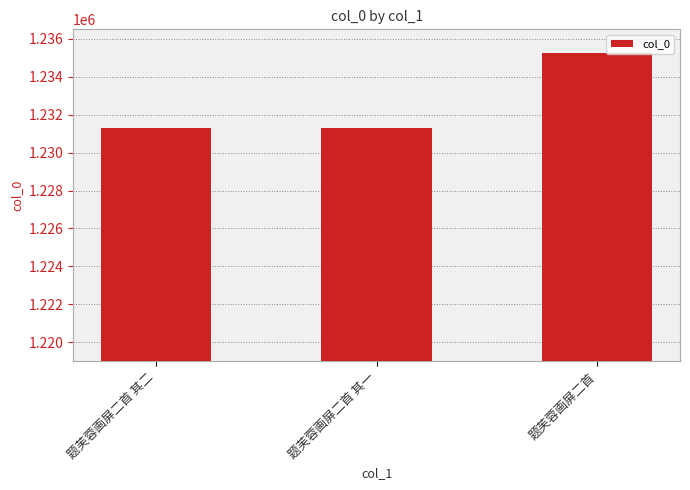

Are the bars horizontal?

No